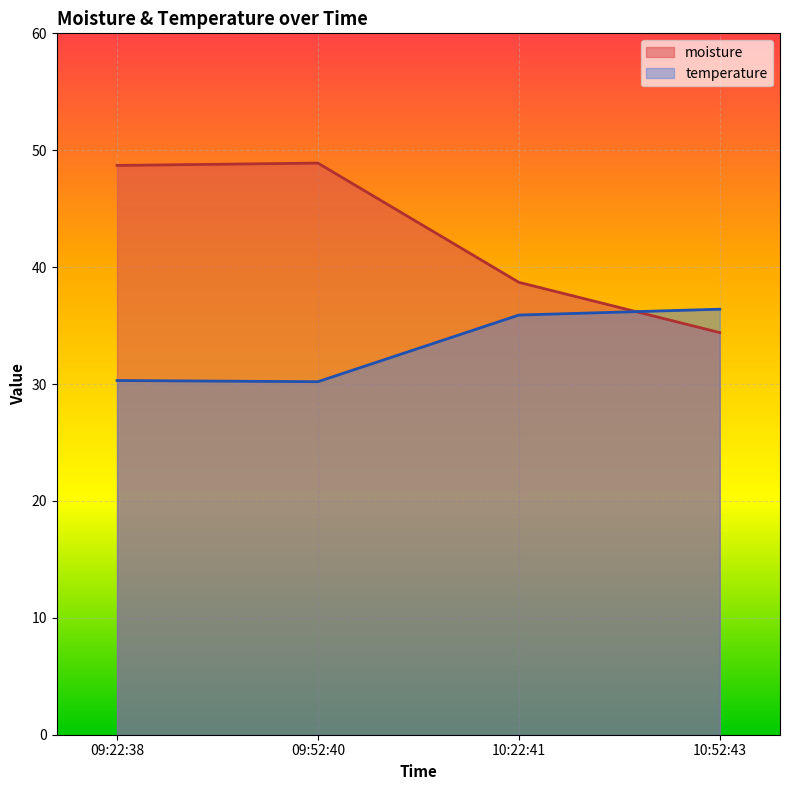

The value of moisture at 09:22:38 is 33.7. True or false?

False